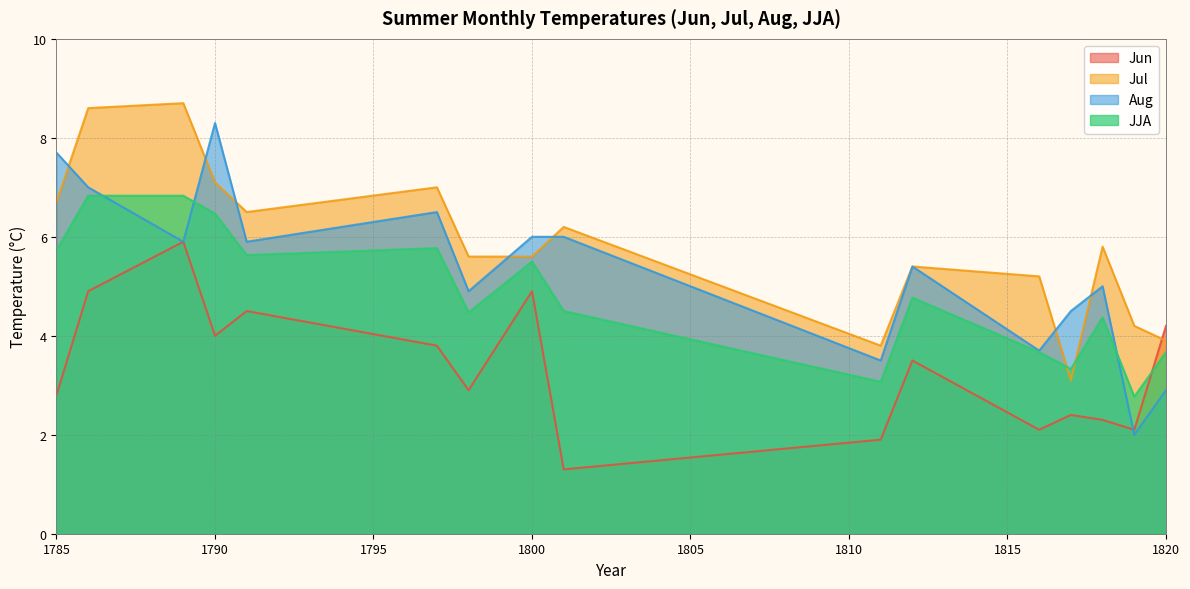

What is the difference between the second highest and second lowest values in the Aug series?

4.8